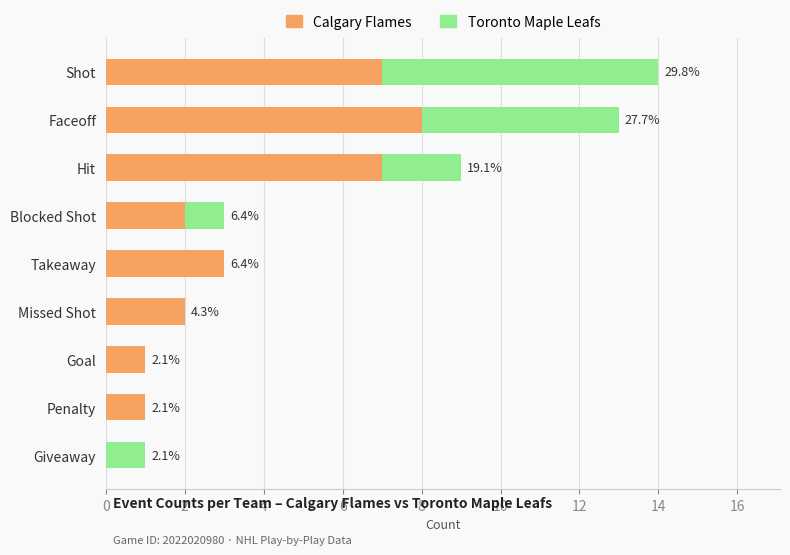

What are all the series names shown in the legend?

Calgary Flames, Toronto Maple Leafs